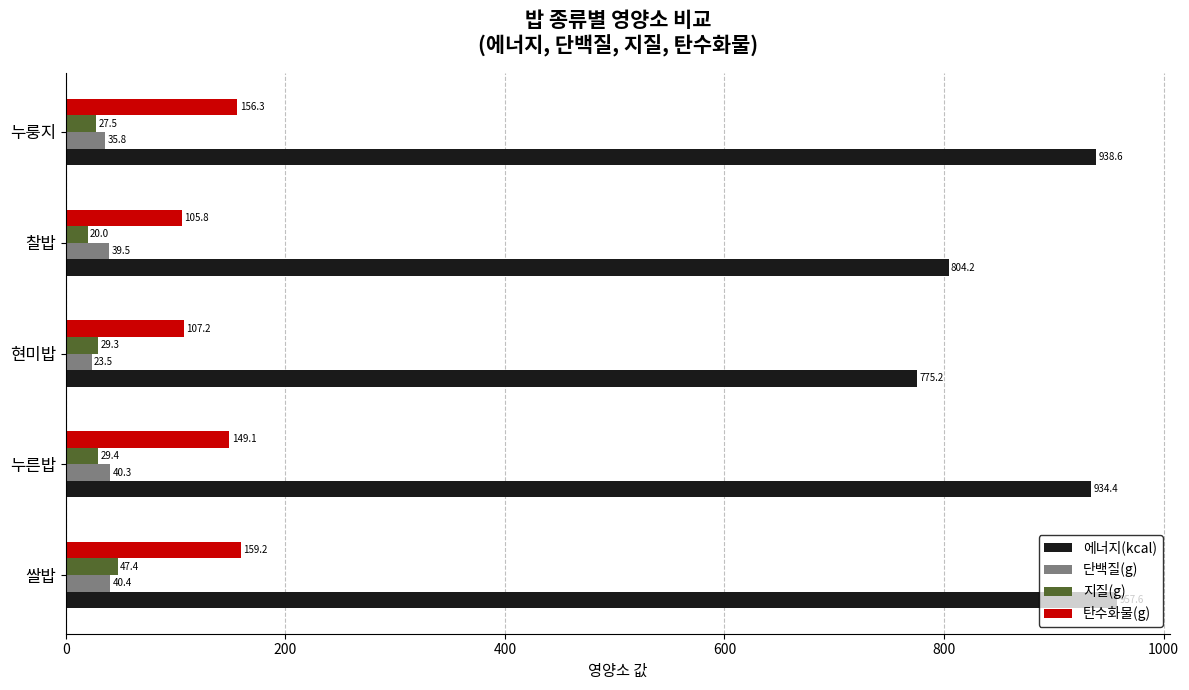

At which label is 단백질(g) closest to 31?

누룽지